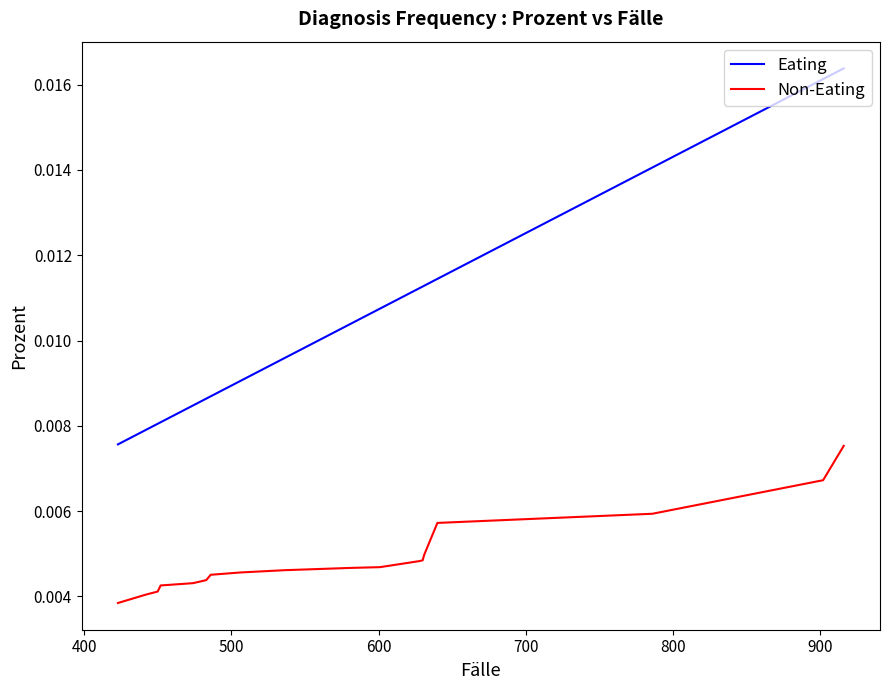

True or false: Eating has more than 0 points higher than both neighbors.

False